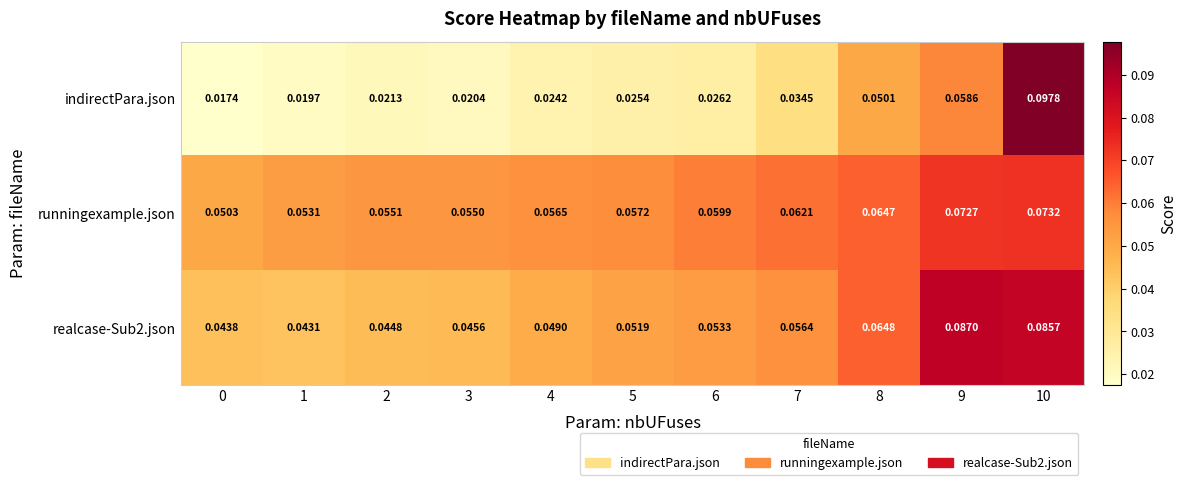

Which series has the widest spread of values?

indirectPara.json